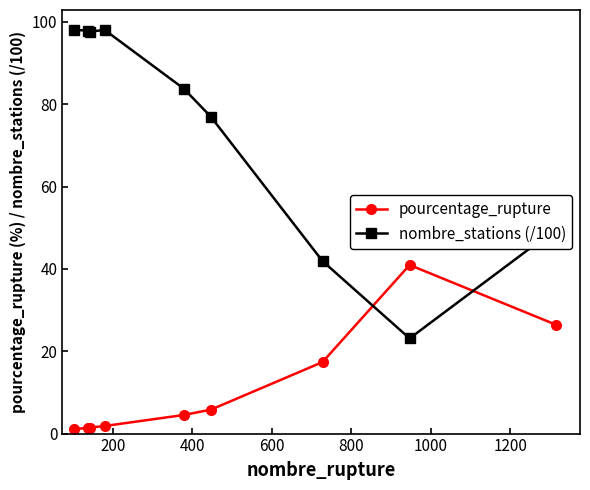

What is the maximum value for pourcentage_rupture?

41.0